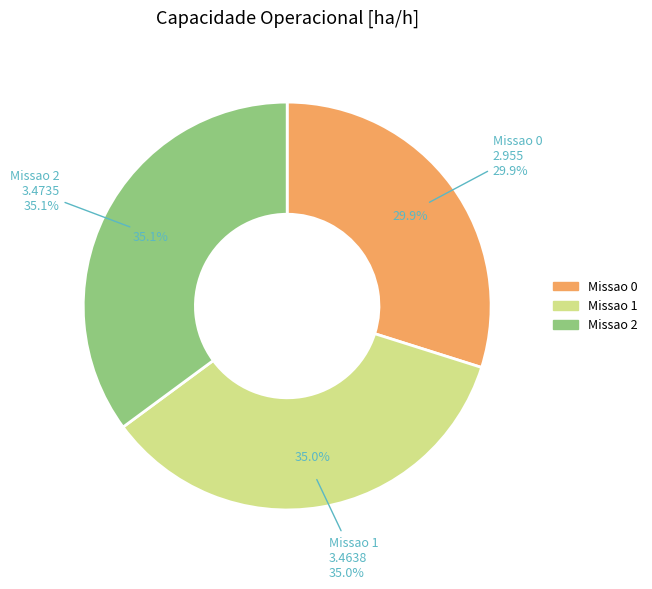

Rank the categories by value from highest to lowest.

Missao 2, Missao 1, Missao 0